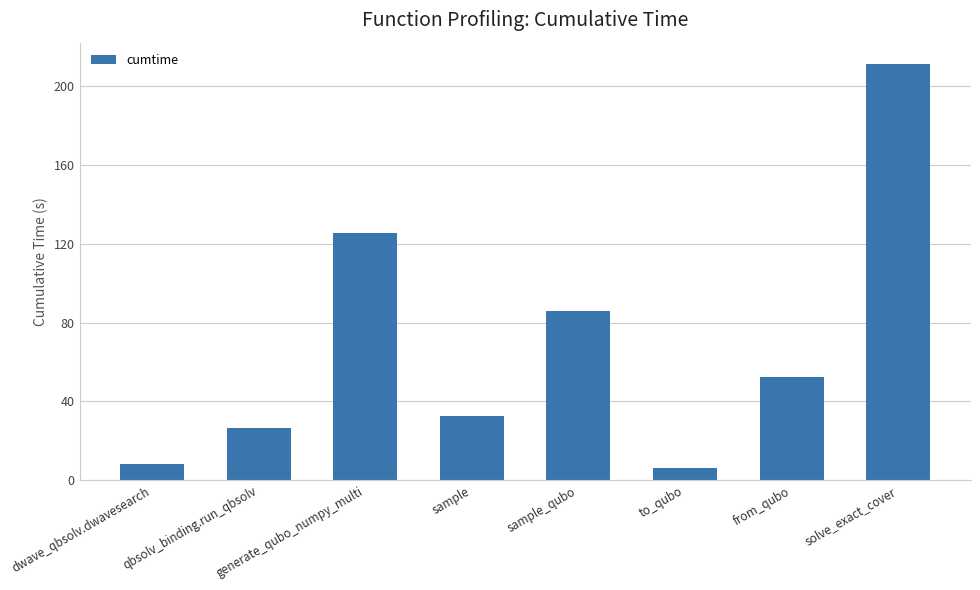

What is the maximum value shown in the chart?

211.3